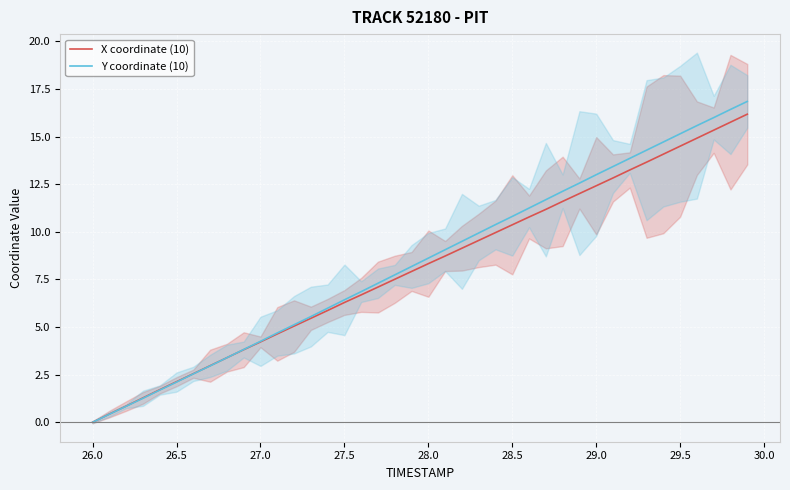

At which label does X coordinate (10) reach its minimum?

26.0